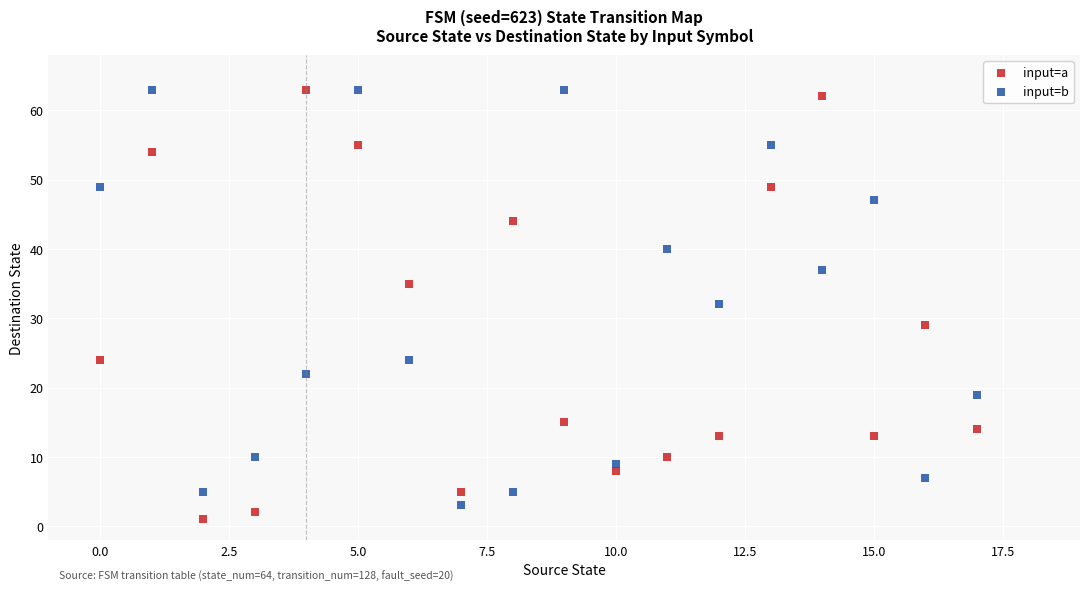

In the input=b series, what Y value is closest to 33?

32